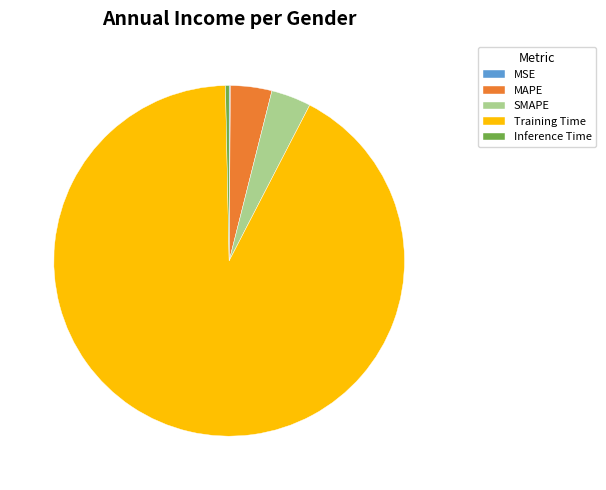

Is there any slice that represents more than half of the pie?

Yes